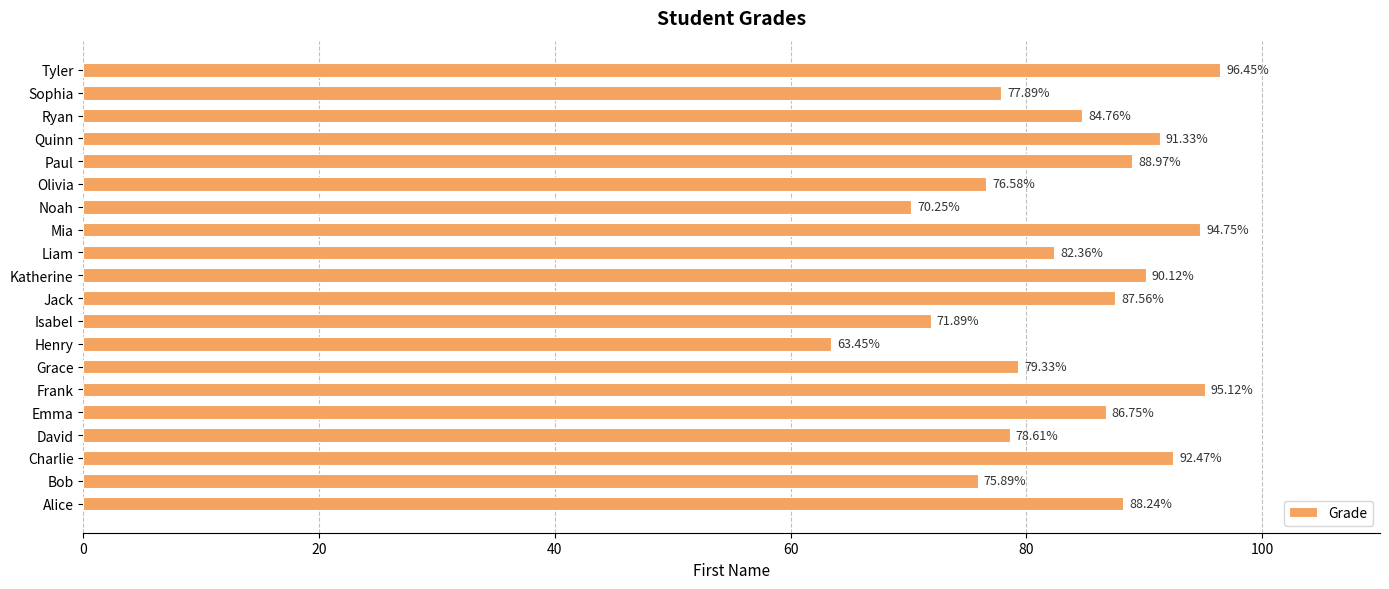

List the labels in order of value, largest first.

Tyler, Frank, Mia, Charlie, Quinn, Katherine, Paul, Alice, Jack, Emma, Ryan, Liam, Grace, David, Sophia, Olivia, Bob, Isabel, Noah, Henry